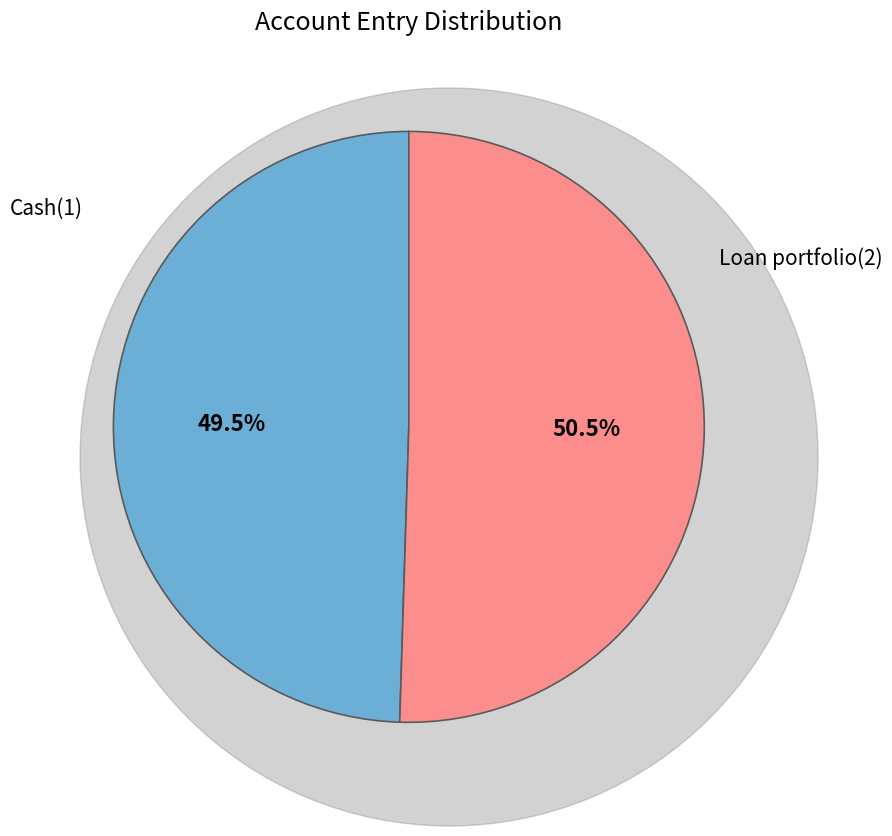

Is there a majority slice in this chart?

Yes